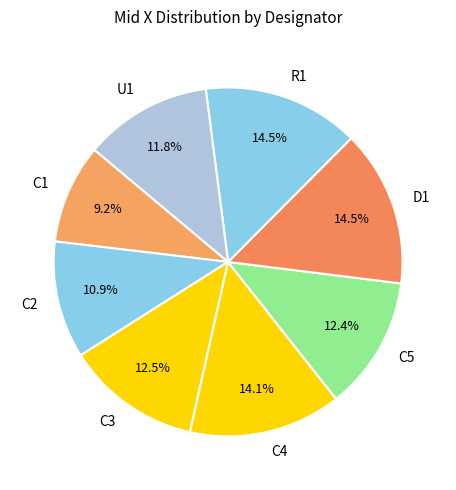

Which category has the smallest portion of the pie?

C1